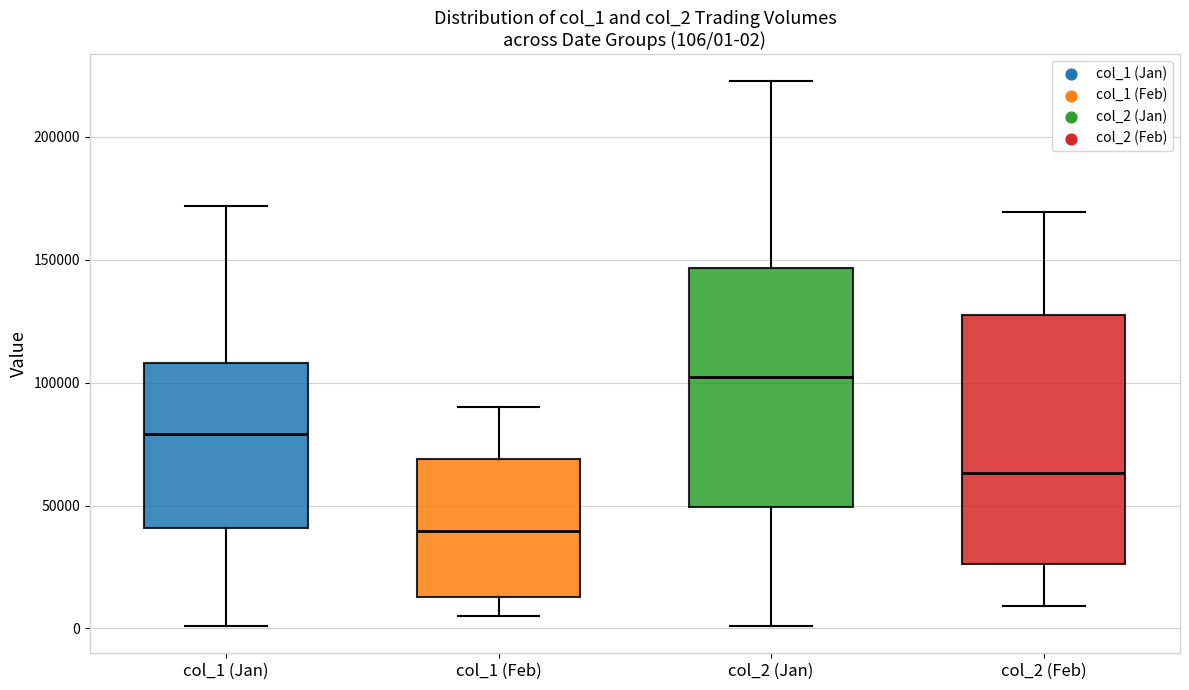

Which box has the lowest median line?

col_1 (Feb)